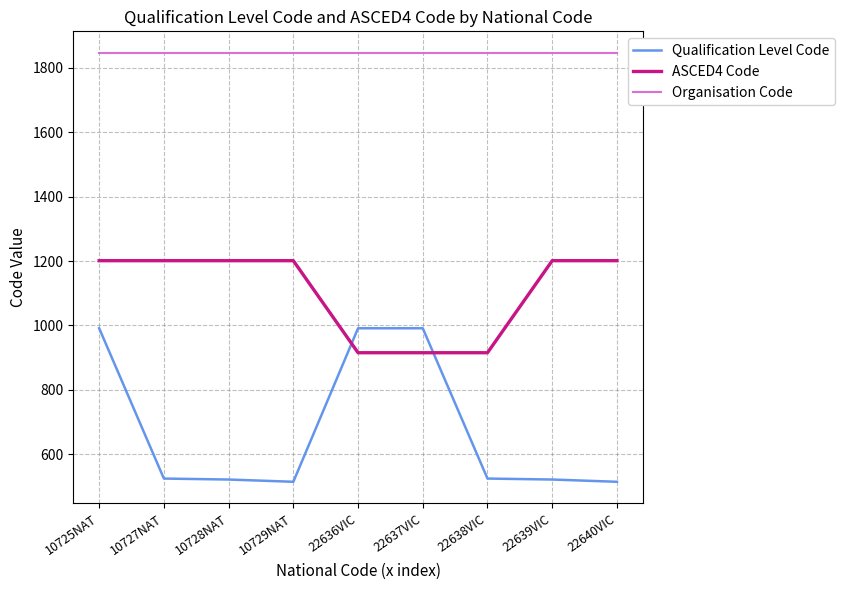

What is the minimum value for Organisation Code?

1847